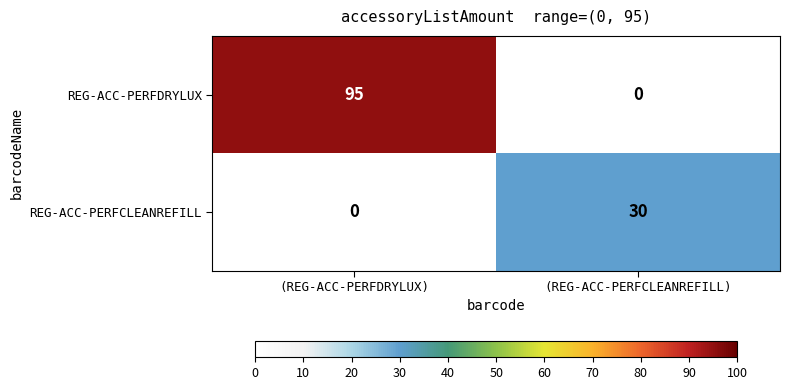

Count the number of data series in this chart.

2